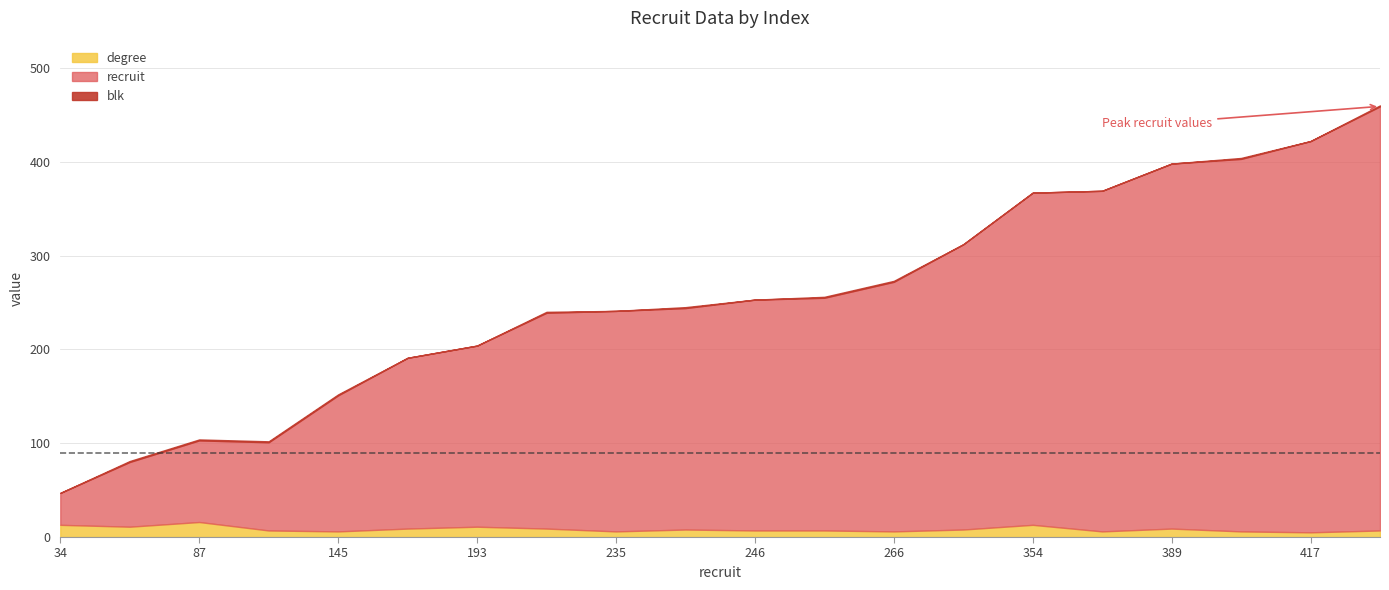

At how many categories does at least one series exceed 395?

3